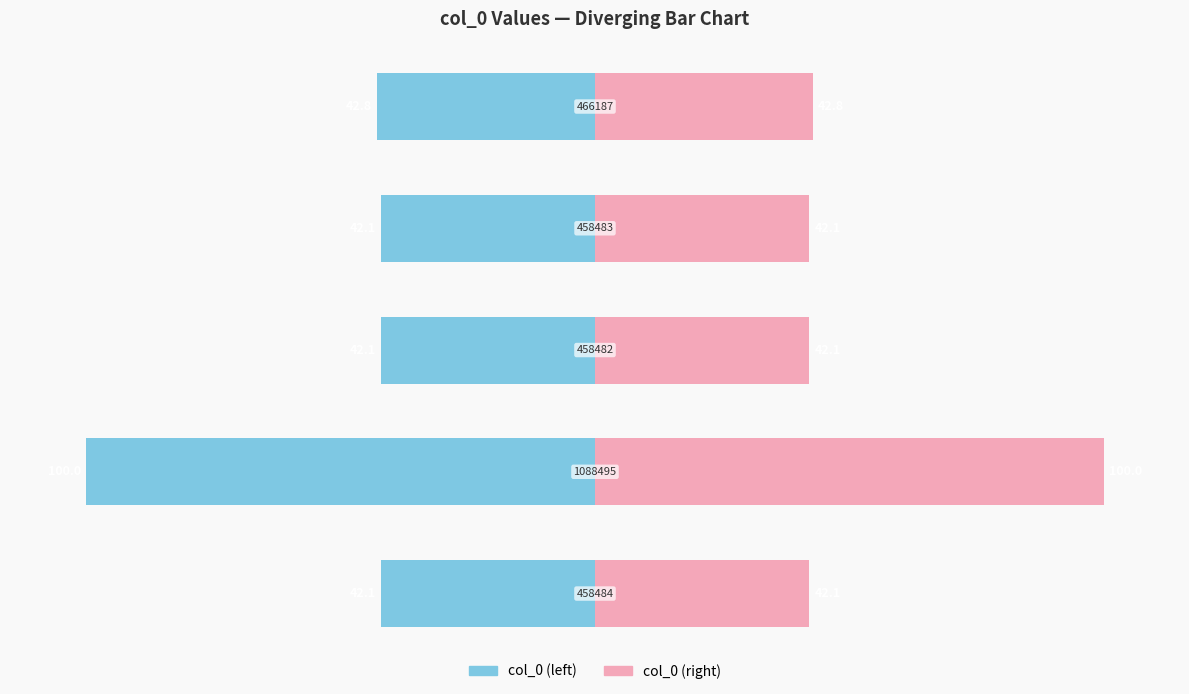

The value of col_0 (left) at 2 is -17.4. True or false?

False